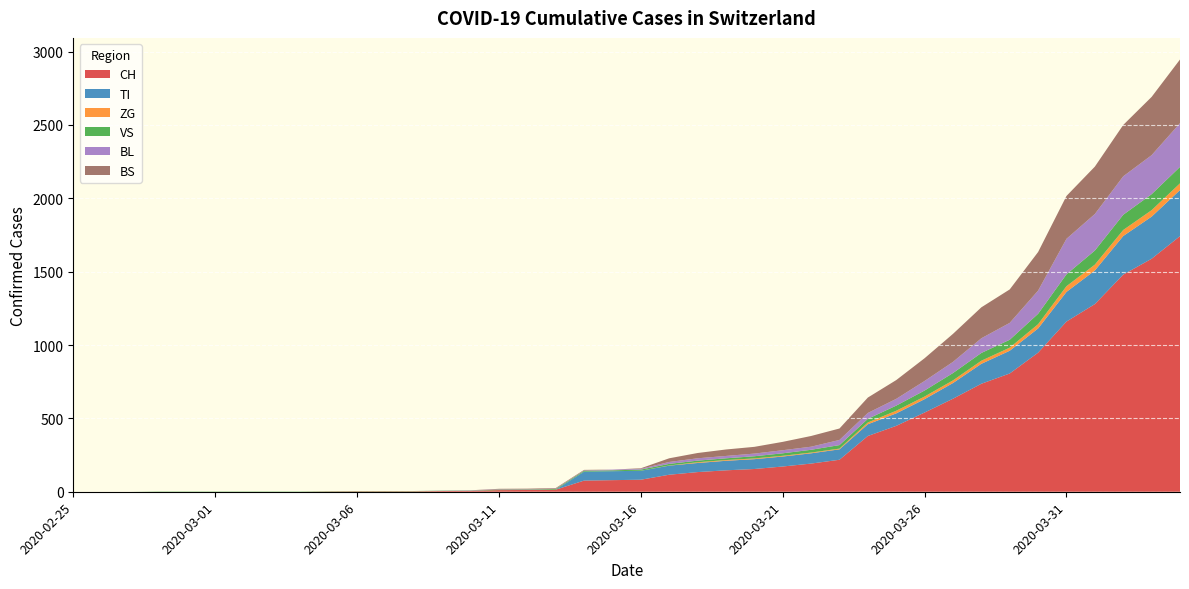

Reading right to left, list all the values displayed in this chart.

CH: 2020-04-04=1742	2020-04-03=1588	2020-04-02=1480	2020-04-01=1279	2020-03-31=1160	2020-03-30=948	2020-03-29=806	2020-03-28=736	2020-03-27=634	2020-03-26=540	2020-03-25=449	2020-03-24=380	2020-03-23=218	2020-03-22=192	2020-03-21=172	2020-03-20=155	2020-03-19=146	2020-03-18=134	2020-03-17=116	2020-03-16=82	2020-03-15=79	2020-03-14=76	2020-03-13=14	2020-03-12=12	2020-03-11=11	2020-03-10=6	2020-03-09=5	2020-03-08=3	2020-03-07=3	2020-03-06=3	2020-03-05=2	2020-03-04=0	2020-03-03=0	2020-03-02=0	2020-03-01=0	2020-02-29=0	2020-02-28=0	2020-02-27=0	2020-02-26=0	2020-02-25=0
TI: 2020-04-04=314	2020-04-03=287	2020-04-02=263	2020-04-01=229	2020-03-31=202	2020-03-30=165	2020-03-29=155	2020-03-28=136	2020-03-27=107	2020-03-26=91	2020-03-25=85	2020-03-24=80	2020-03-23=71	2020-03-22=70	2020-03-21=68	2020-03-20=67	2020-03-19=65	2020-03-18=62	2020-03-17=62	2020-03-16=61	2020-03-15=61	2020-03-14=61	2020-03-13=0	2020-03-12=0	2020-03-11=0	2020-03-10=0	2020-03-09=0	2020-03-08=0	2020-03-07=0	2020-03-06=0	2020-03-05=0	2020-03-04=0	2020-03-03=0	2020-03-02=0	2020-03-01=0	2020-02-29=0	2020-02-28=0	2020-02-27=0	2020-02-26=0	2020-02-25=0
ZG: 2020-04-04=46	2020-04-03=44	2020-04-02=41	2020-04-01=40	2020-03-31=39	2020-03-30=29	2020-03-29=21	2020-03-28=21	2020-03-27=18	2020-03-26=18	2020-03-25=18	2020-03-24=12	2020-03-23=5	2020-03-22=5	2020-03-21=5	2020-03-20=5	2020-03-19=5	2020-03-18=5	2020-03-17=1	2020-03-16=0	2020-03-15=0	2020-03-14=0	2020-03-13=0	2020-03-12=0	2020-03-11=0	2020-03-10=0	2020-03-09=0	2020-03-08=0	2020-03-07=0	2020-03-06=0	2020-03-05=0	2020-03-04=0	2020-03-03=0	2020-03-02=0	2020-03-01=0	2020-02-29=0	2020-02-28=0	2020-02-27=0	2020-02-26=0	2020-02-25=0
VS: 2020-04-04=112	2020-04-03=109	2020-04-02=104	2020-04-01=96	2020-03-31=81	2020-03-30=71	2020-03-29=54	2020-03-28=53	2020-03-27=50	2020-03-26=41	2020-03-25=35	2020-03-24=25	2020-03-23=24	2020-03-22=19	2020-03-21=17	2020-03-20=15	2020-03-19=12	2020-03-18=11	2020-03-17=11	2020-03-16=8	2020-03-15=6	2020-03-14=6	2020-03-13=5	2020-03-12=3	2020-03-11=3	2020-03-10=2	2020-03-09=2	2020-03-08=2	2020-03-07=2	2020-03-06=2	2020-03-05=2	2020-03-04=2	2020-03-03=2	2020-03-02=2	2020-03-01=2	2020-02-29=2	2020-02-28=2	2020-02-27=0	2020-02-26=0	2020-02-25=0
BL: 2020-04-04=298	2020-04-03=266	2020-04-02=262	2020-04-01=249	2020-03-31=242	2020-03-30=158	2020-03-29=115	2020-03-28=100	2020-03-27=76	2020-03-26=65	2020-03-25=46	2020-03-24=40	2020-03-23=35	2020-03-22=21	2020-03-21=21	2020-03-20=18	2020-03-19=16	2020-03-18=16	2020-03-17=13	2020-03-16=5	2020-03-15=5	2020-03-14=2	2020-03-13=2	2020-03-12=2	2020-03-11=2	2020-03-10=2	2020-03-09=1	2020-03-08=0	2020-03-07=0	2020-03-06=0	2020-03-05=0	2020-03-04=0	2020-03-03=0	2020-03-02=0	2020-03-01=0	2020-02-29=0	2020-02-28=0	2020-02-27=0	2020-02-26=0	2020-02-25=0
BS: 2020-04-04=434	2020-04-03=397	2020-04-02=350	2020-04-01=323	2020-03-31=292	2020-03-30=263	2020-03-29=228	2020-03-28=211	2020-03-27=191	2020-03-26=155	2020-03-25=128	2020-03-24=105	2020-03-23=78	2020-03-22=73	2020-03-21=57	2020-03-20=46	2020-03-19=44	2020-03-18=36	2020-03-17=25	2020-03-16=4	2020-03-15=0	2020-03-14=4	2020-03-13=4	2020-03-12=4	2020-03-11=4	2020-03-10=0	2020-03-09=0	2020-03-08=0	2020-03-07=0	2020-03-06=0	2020-03-05=0	2020-03-04=0	2020-03-03=0	2020-03-02=0	2020-03-01=0	2020-02-29=0	2020-02-28=0	2020-02-27=0	2020-02-26=0	2020-02-25=0